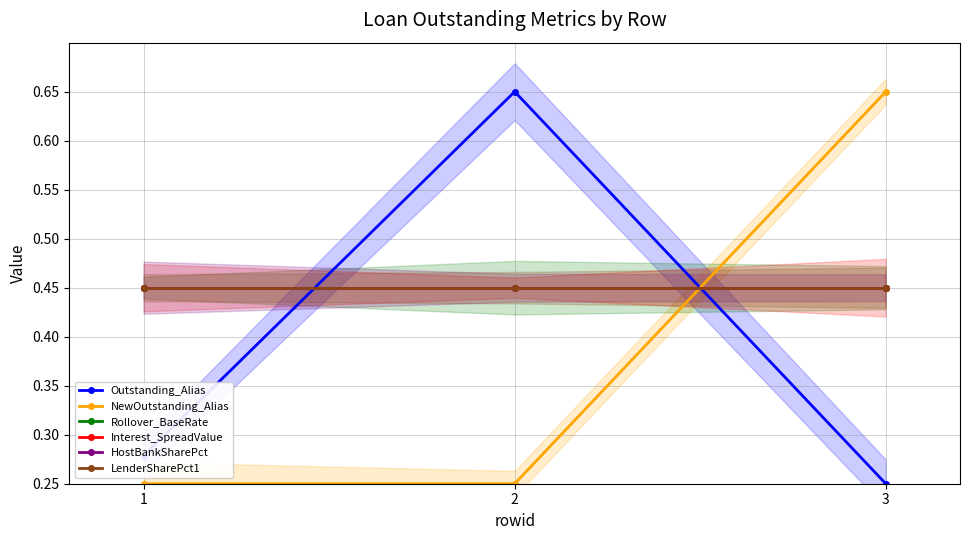

At how many categories does at least one series exceed 0?

3